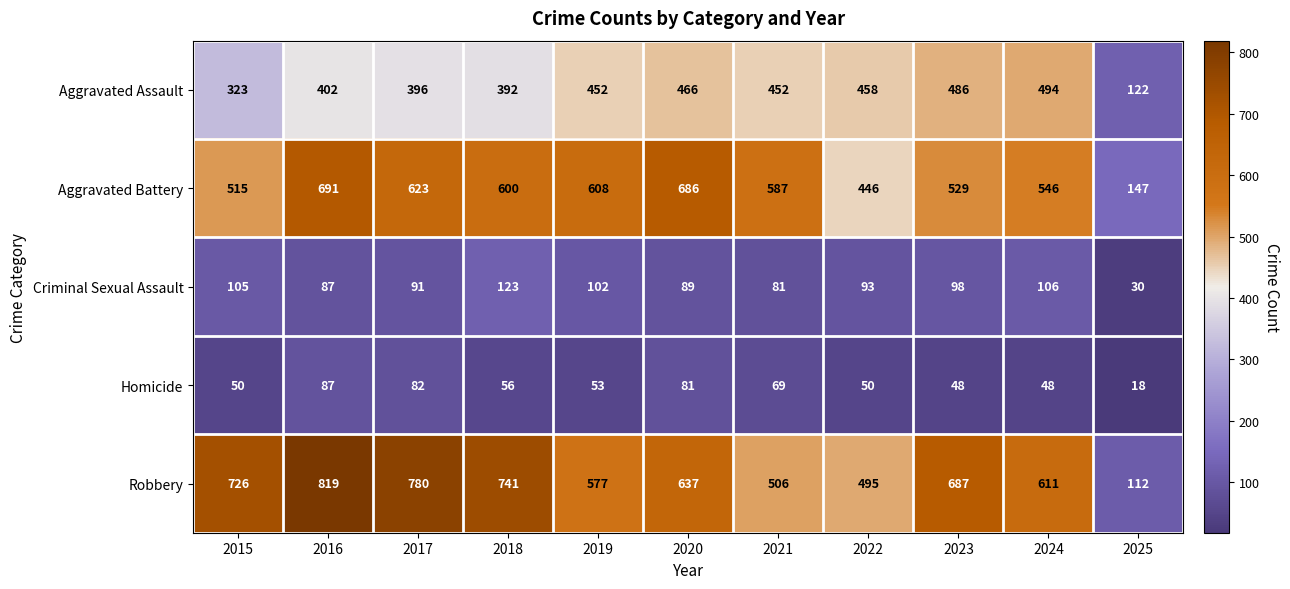

At which label does Aggravated Assault reach its peak?

2024